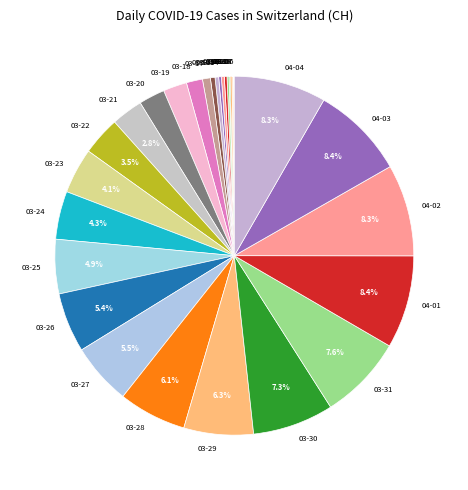

Combined, do 03-30 and 04-02 account for over 50%?

No